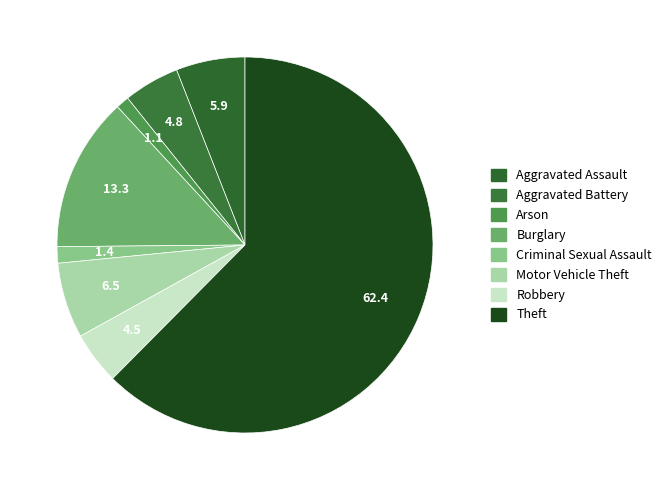

Is it true that Robbery is 15% of the pie?

False